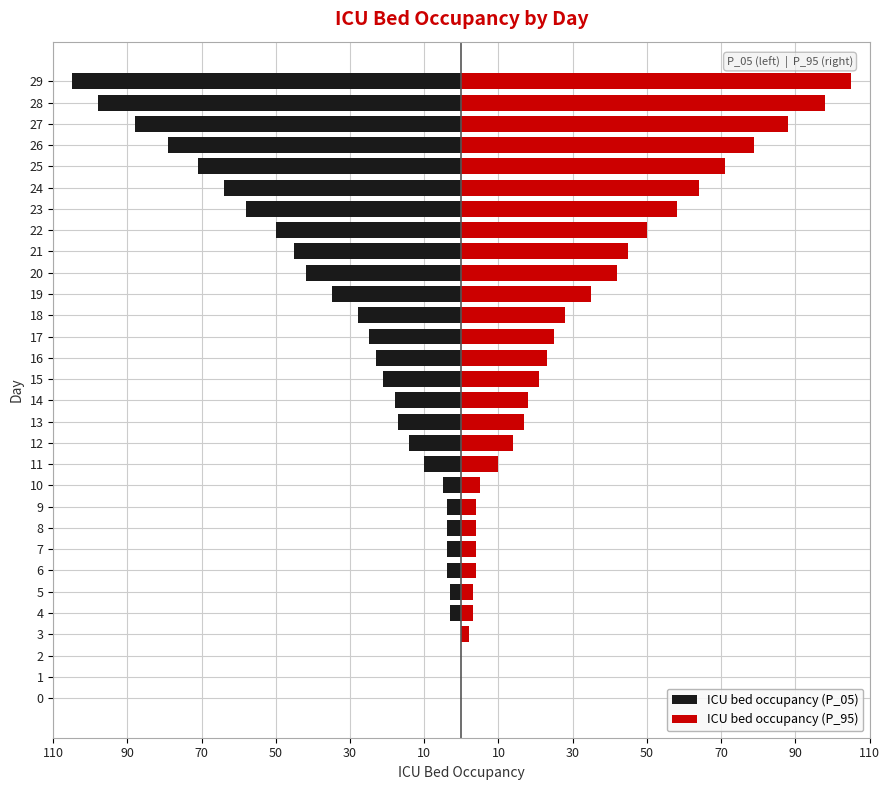

Reading right to left, extract all data points from this chart.

ICU bed occupancy (P_05): -105	-98	-88	-79	-71	-64	-58	-50	-45	-42	-35	-28	-25	-23	-21	-18	-17	-14	-10	-5	-4	-4	-4	-4	-3	-3	0	0	0	0
ICU bed occupancy (P_95): 105	98	88	79	71	64	58	50	45	42	35	28	25	23	21	18	17	14	10	5	4	4	4	4	3	3	2	0	0	0